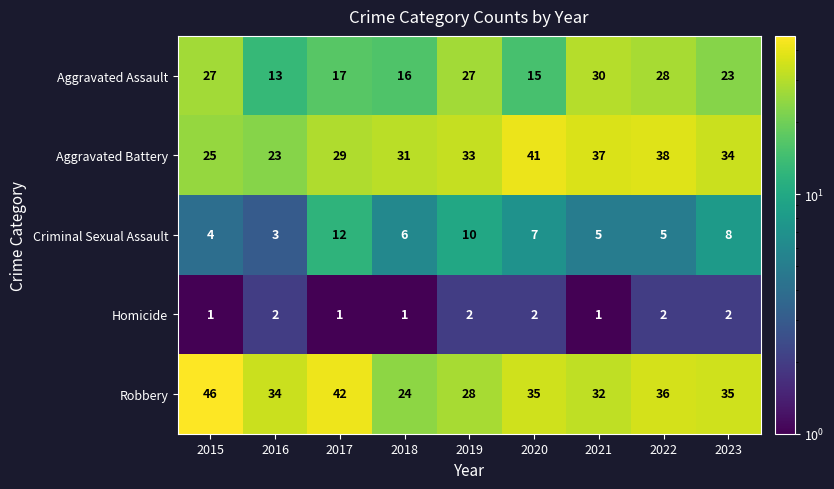

Count the number of categories in the chart.

9